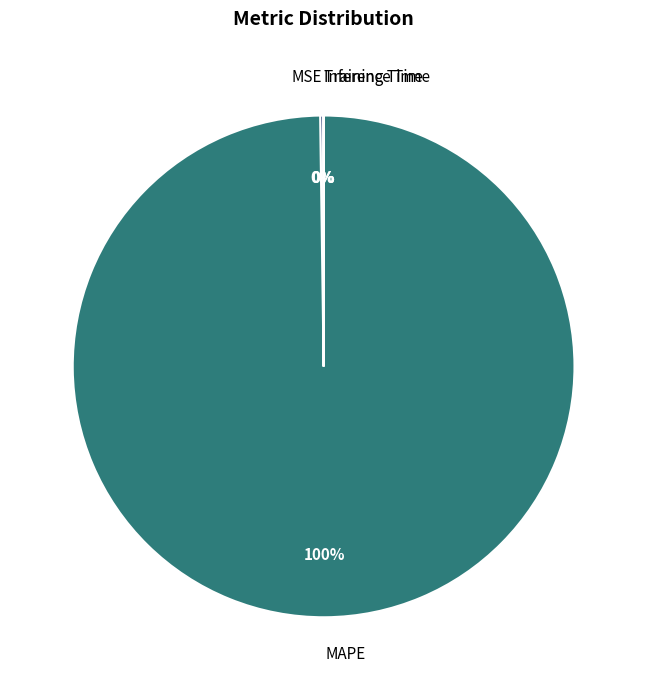

Which category has the biggest portion of the pie?

MAPE